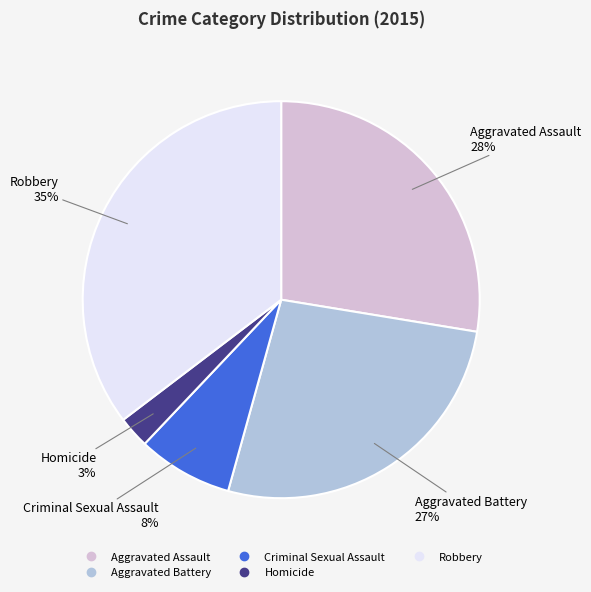

Which has a higher value, Aggravated Battery or Criminal Sexual Assault?

Aggravated Battery